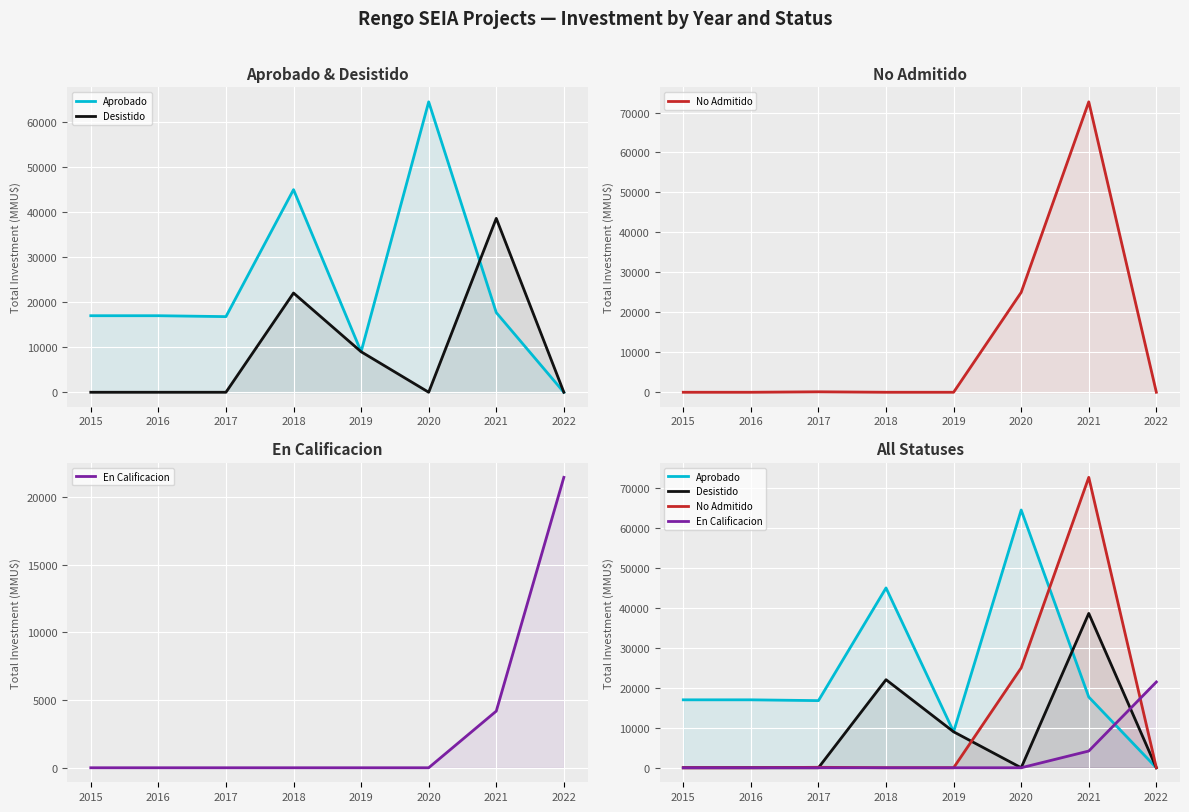

What is the sum of the Aprobado values at 2018 and 2016?

62000